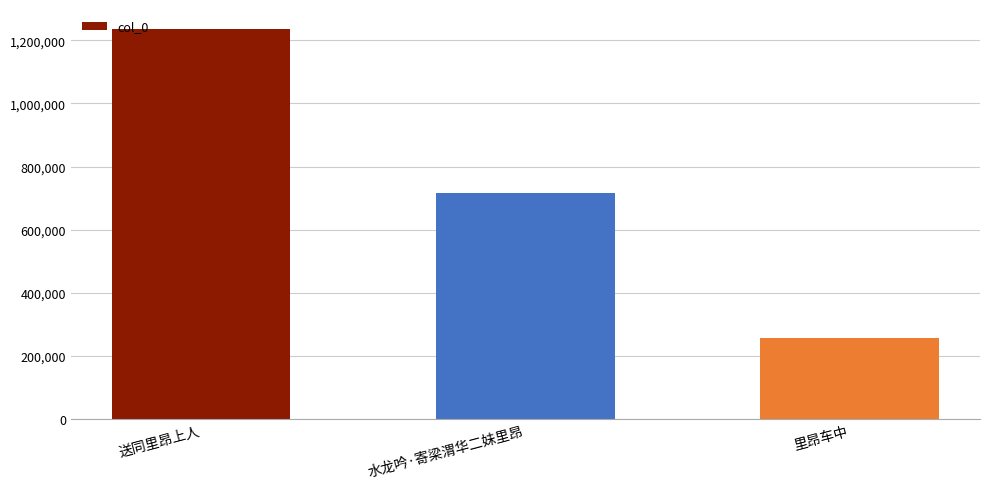

What is the label of the 2nd bar from the right?

水龙吟·寄梁渭华二妹里昂